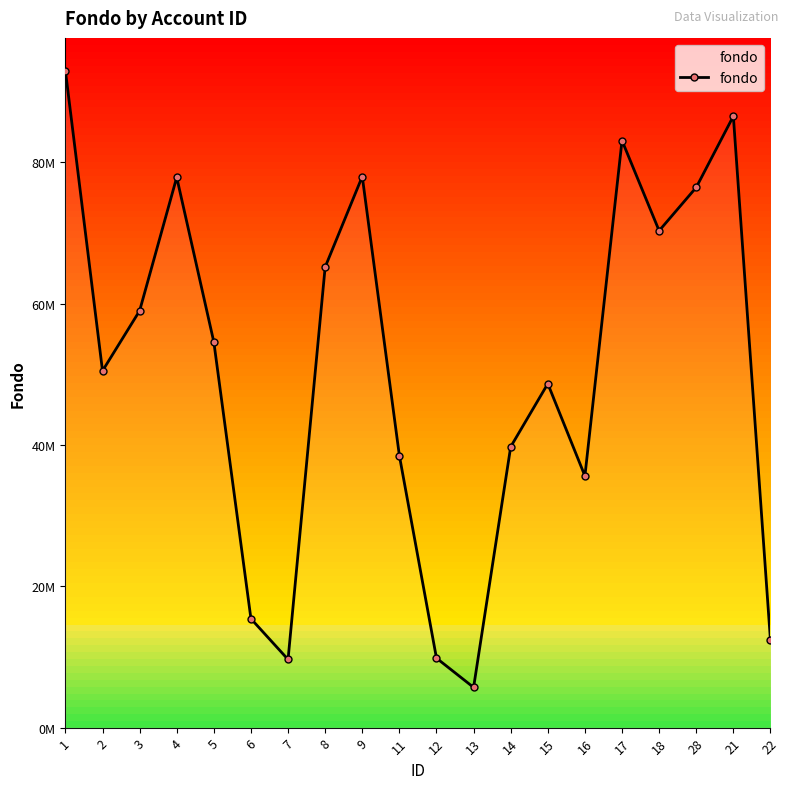

Reading left to right, transcribe all the data shown in this chart.

92946041	50481570	58978535	77861549	54560218	15410796	9643605	65164819	77979385	38487127	9832273	5691992	39735596	48662128	35609762	83066301	70303769	76437043	86511073	12343443